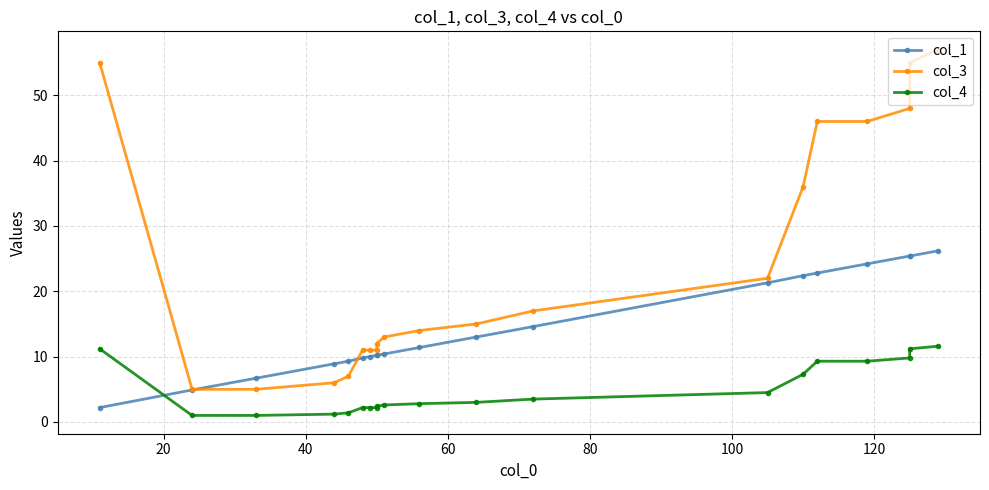

Which series ends up on top after the final intersection of col_1 and col_4?

col_4